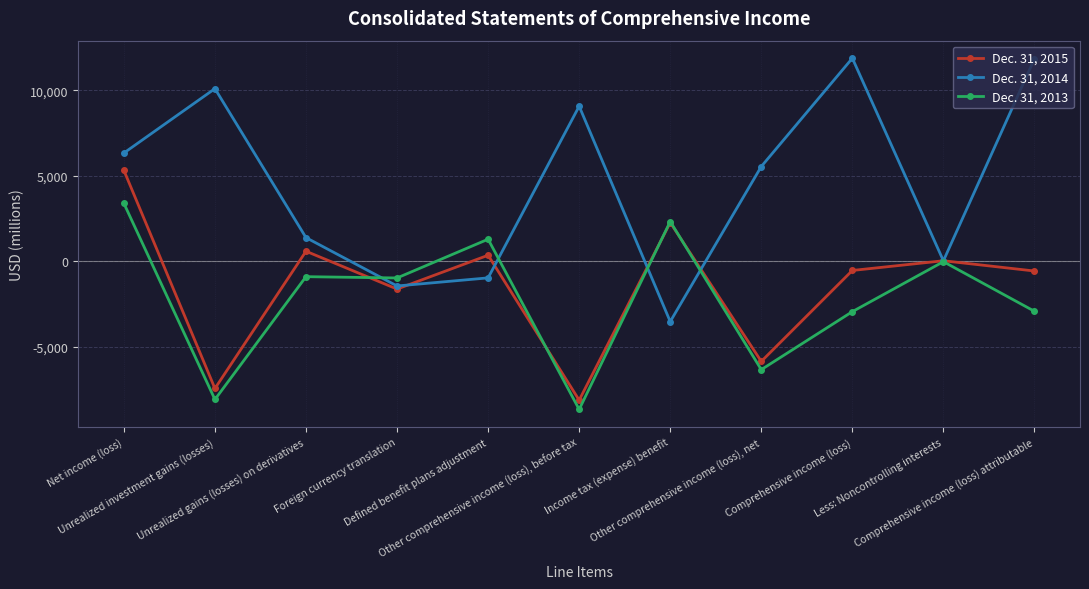

What is the lowest value of the Dec. 31, 2015 series?

-8124